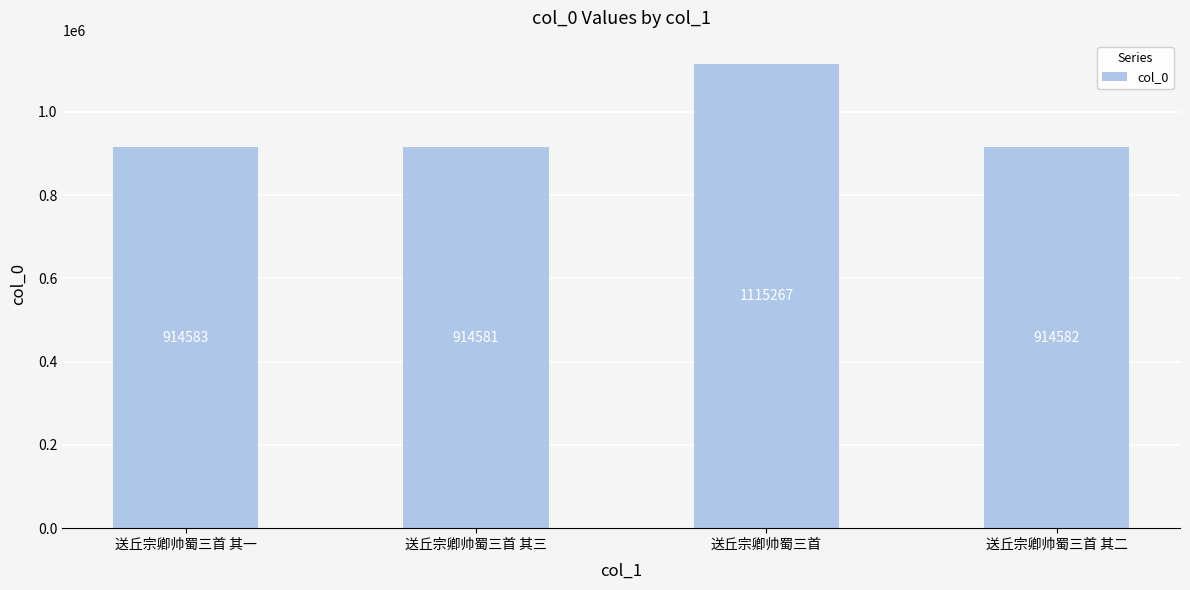

What is the change in value from 送丘宗卿帅蜀三首 其三 to 送丘宗卿帅蜀三首?

+200686